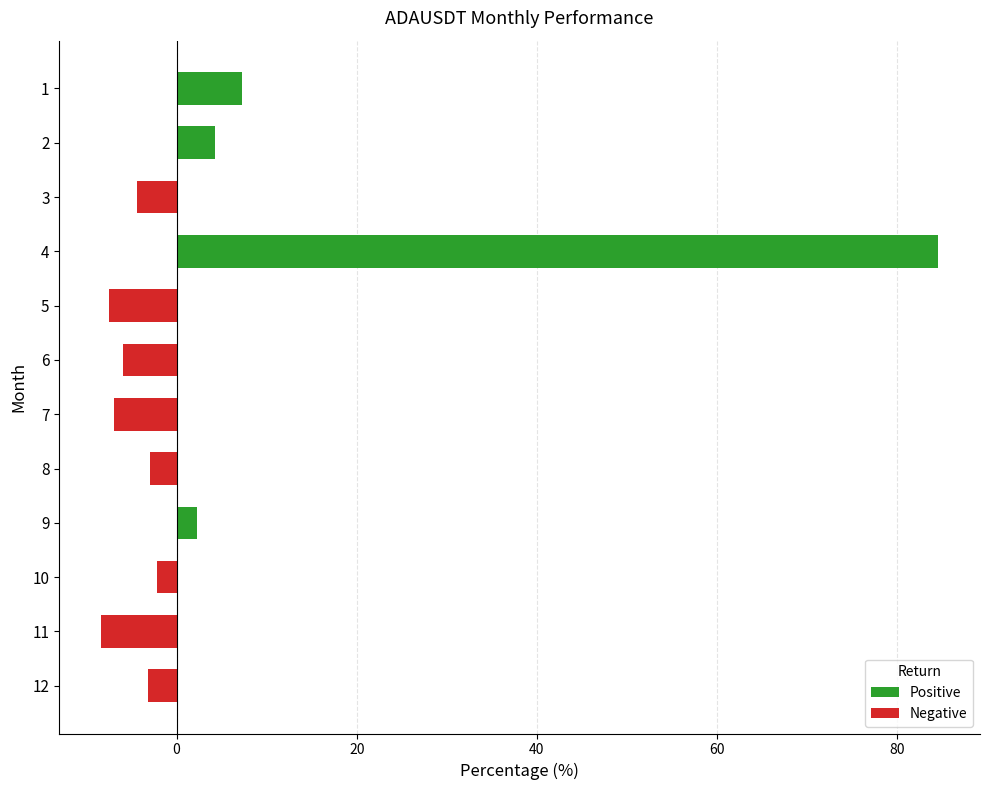

What is the average value?

4.7